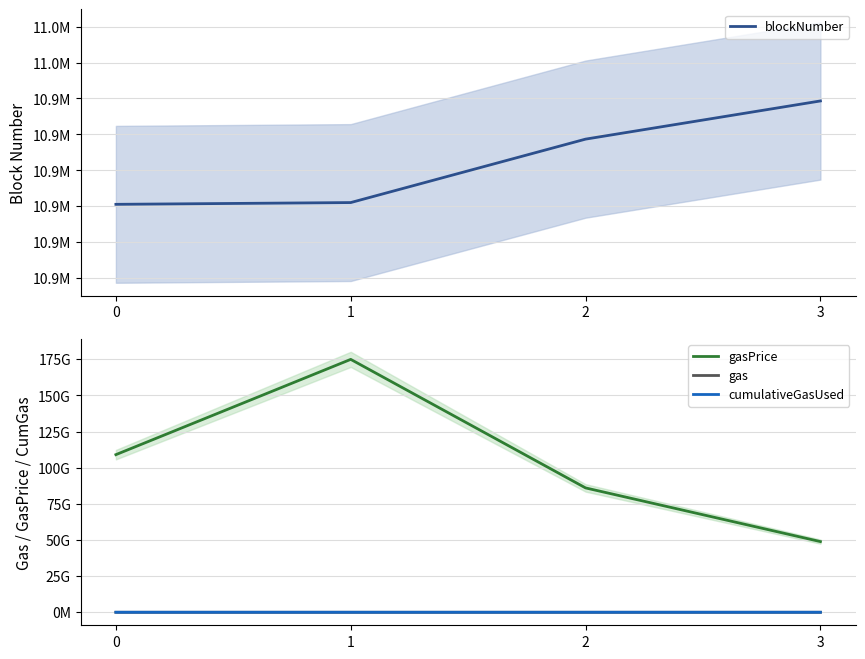

At which label is cumulativeGasUsed closest to 9256924?

3